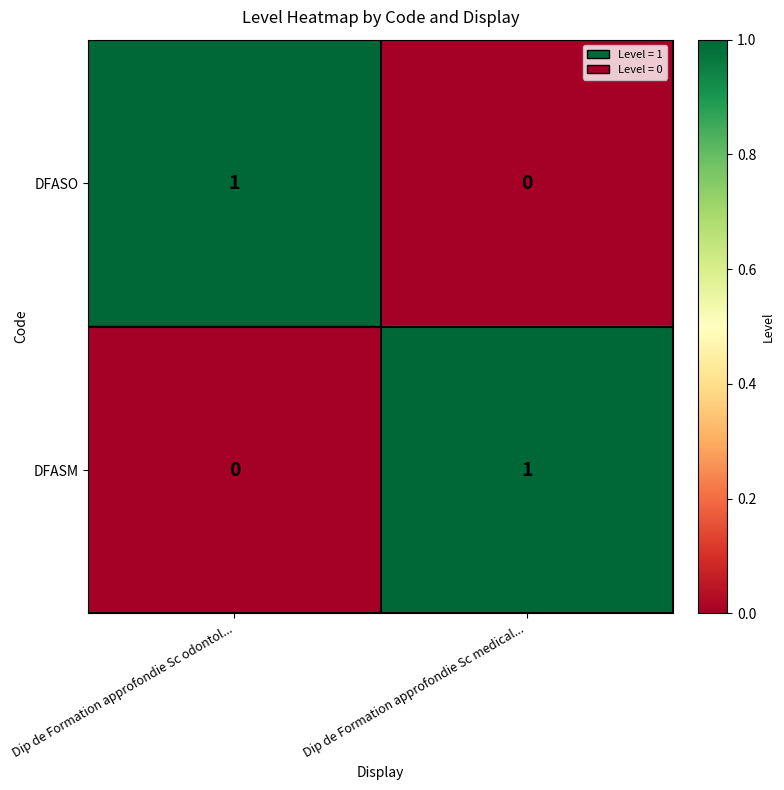

The value of DFASO at Dip de Formation approfondie Sc odontol... is 2. True or false?

False